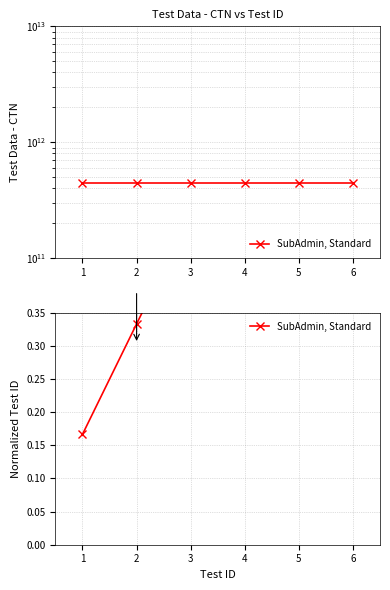

True or false: the data has more than 2 interior local peaks.

False